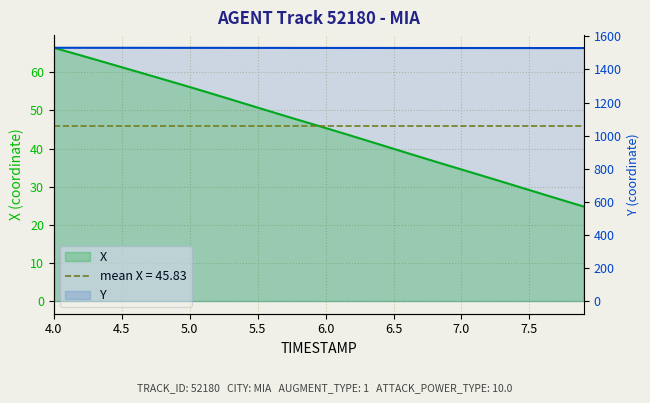

What is the difference between the maximum and minimum values in the Y series?

1.7